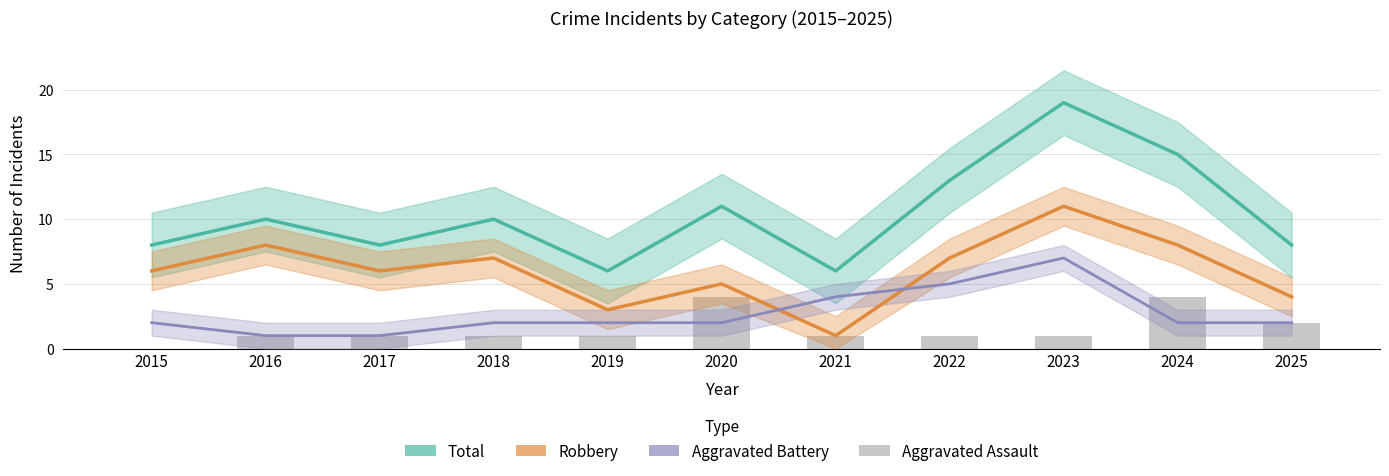

At which label does Total reach its minimum?

2019